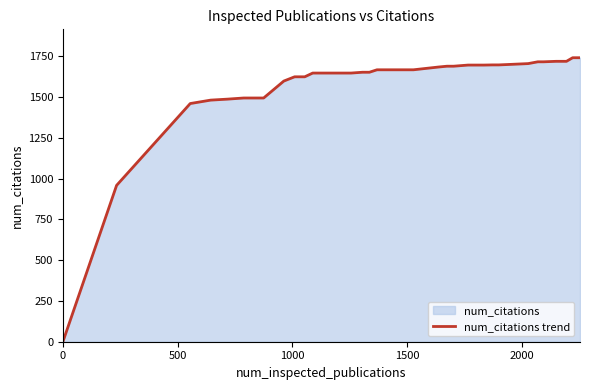

Reading left to right, extract all data points from this chart.

0	959	1461	1482	1488	1495	1495	1599	1625	1625	1648	1648	1648	1648	1653	1653	1668	1668	1668	1668	1668	1685	1690	1690	1697	1697	1697	1698	1698	1698	1701	1706	1717	1717	1720	1720	1720	1720	1742	1742